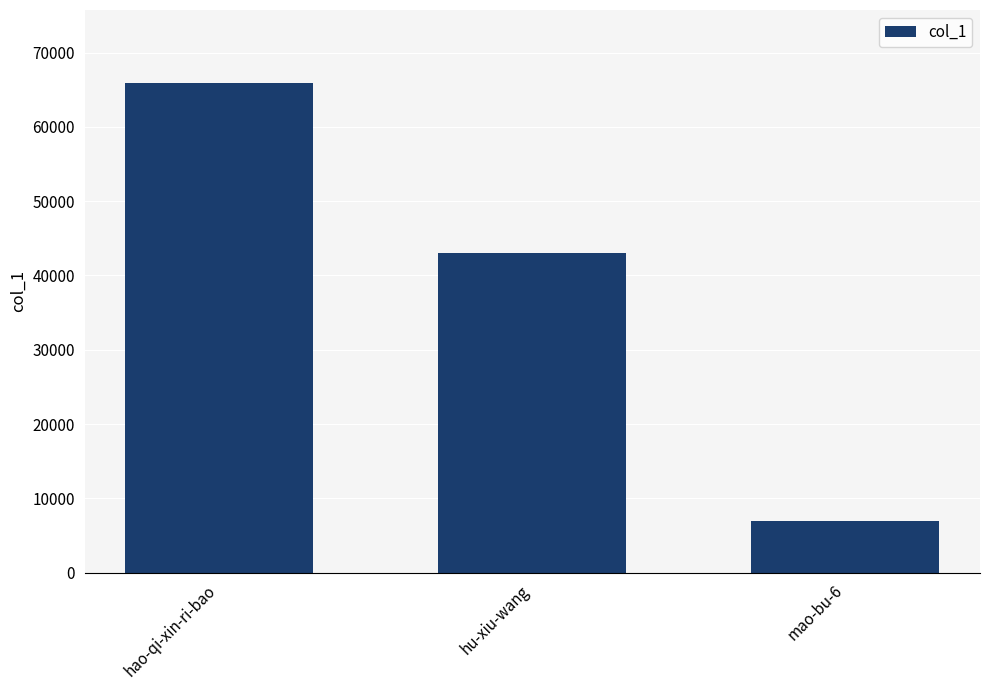

Reading right to left, extract all data points from this chart.

mao-bu-6=7011	hu-xiu-wang=43075	hao-qi-xin-ri-bao=65846